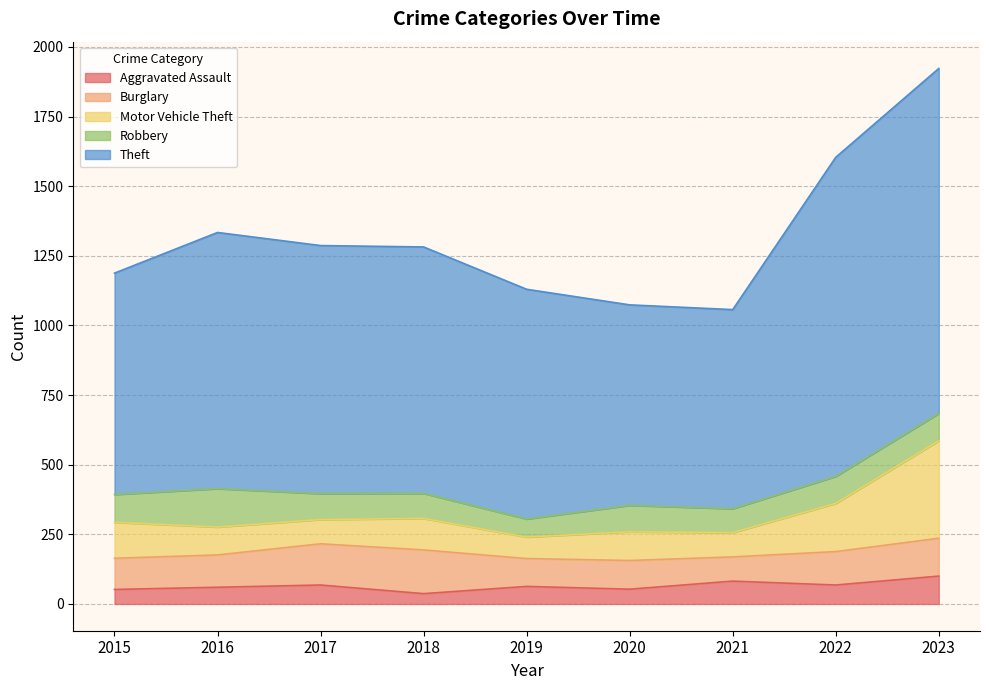

At which category is the sum across all series the highest?

2023